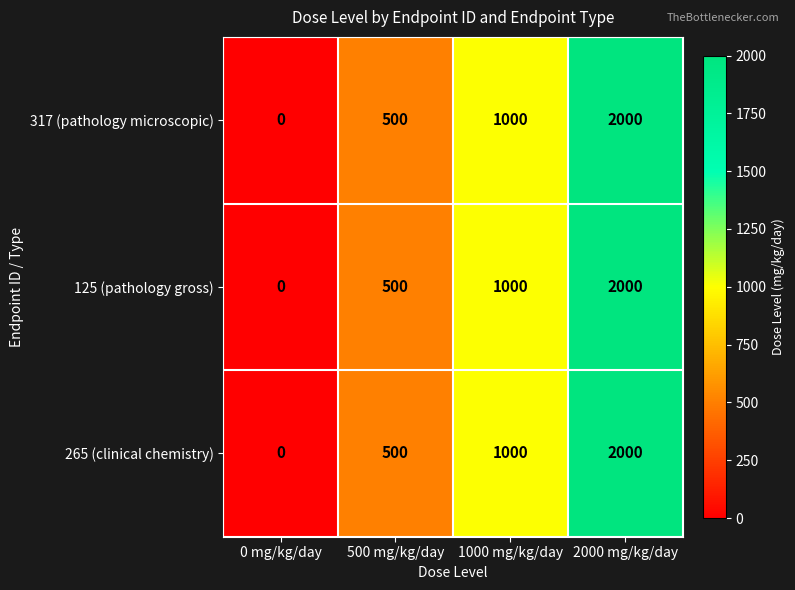

What is the average value of the 317 (pathology microscopic) series?

875